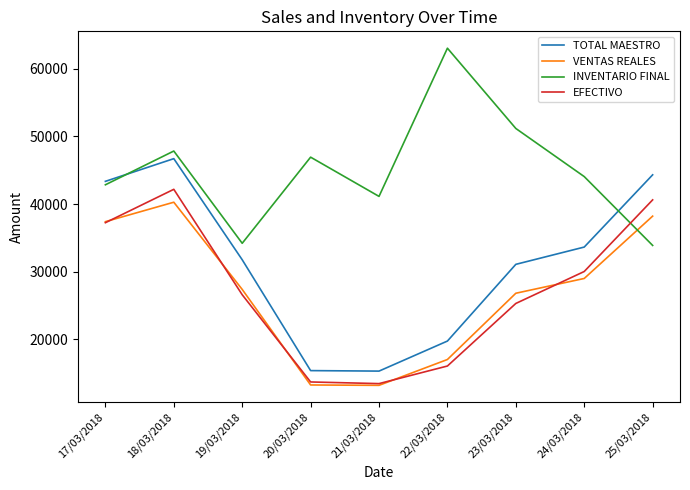

True or false: VENTAS REALES and TOTAL MAESTRO intersect in this chart.

False